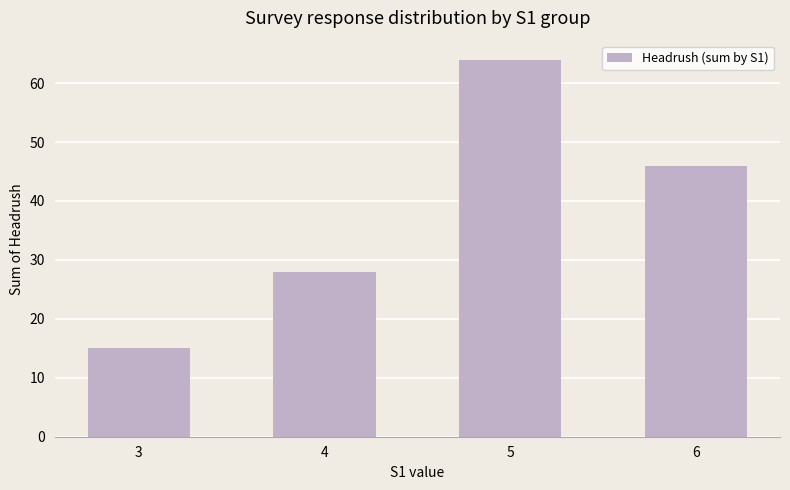

Which has a higher value, 3 or 6?

6